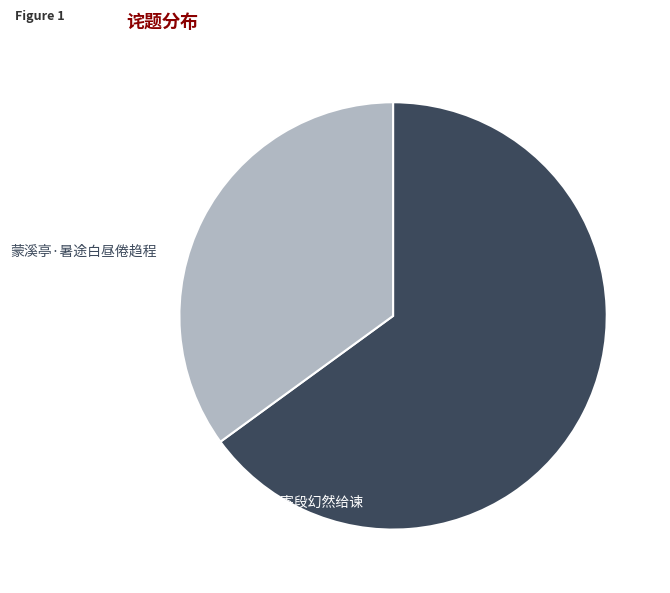

Is there a majority slice in this chart?

Yes